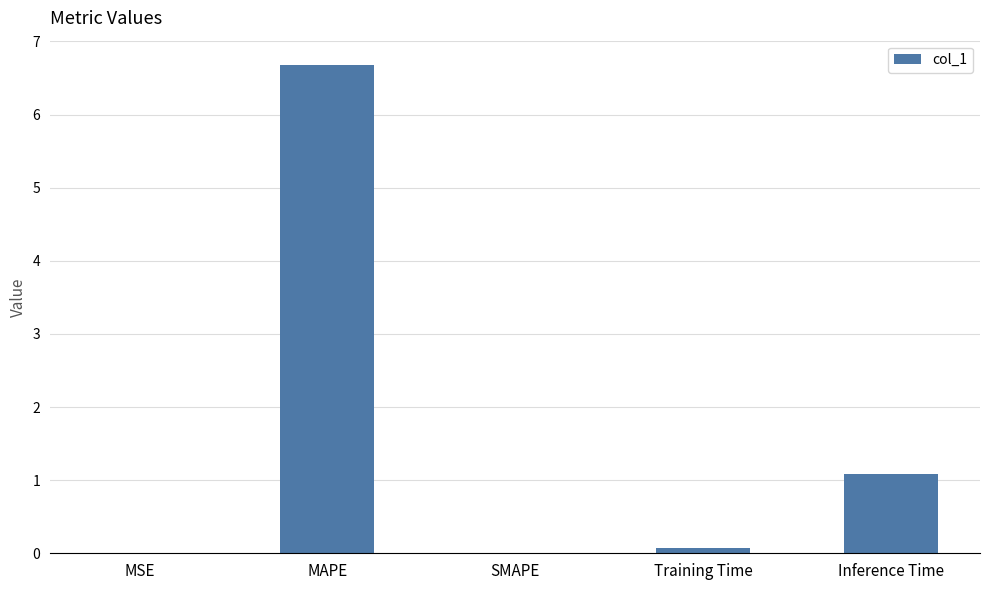

How many categories are shown in the chart?

5